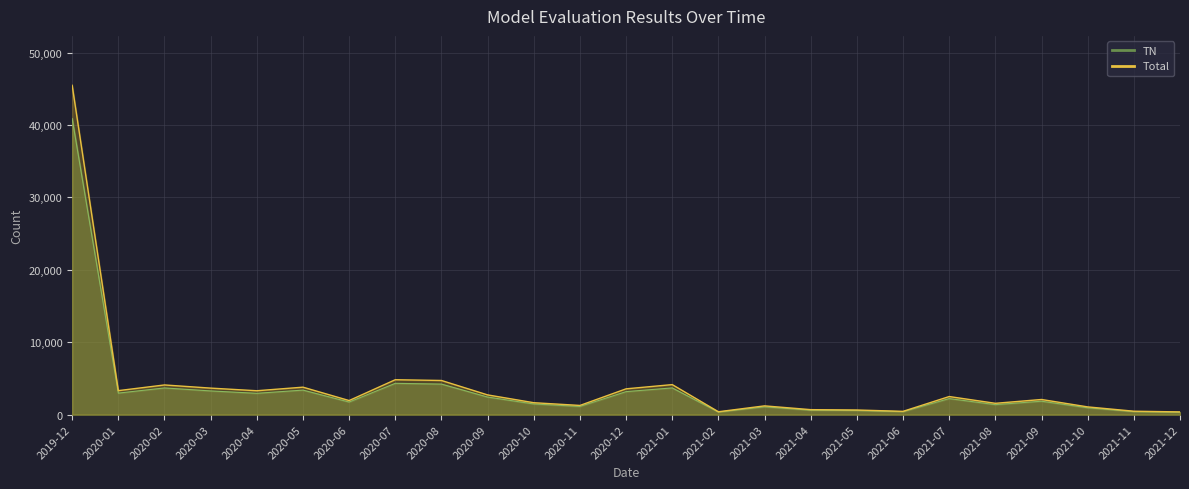

What is the label of the 18th point from the right?

2020-07